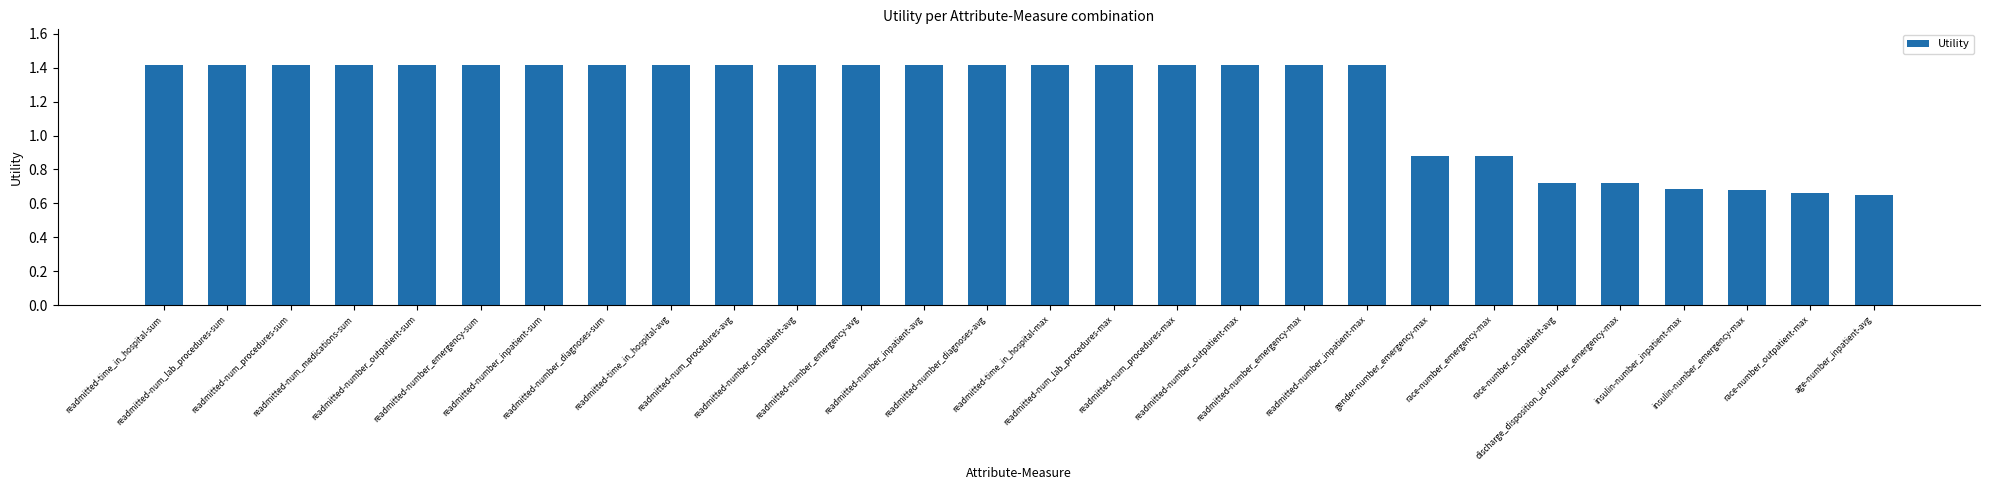

What is the difference between the maximum and minimum values?

0.8